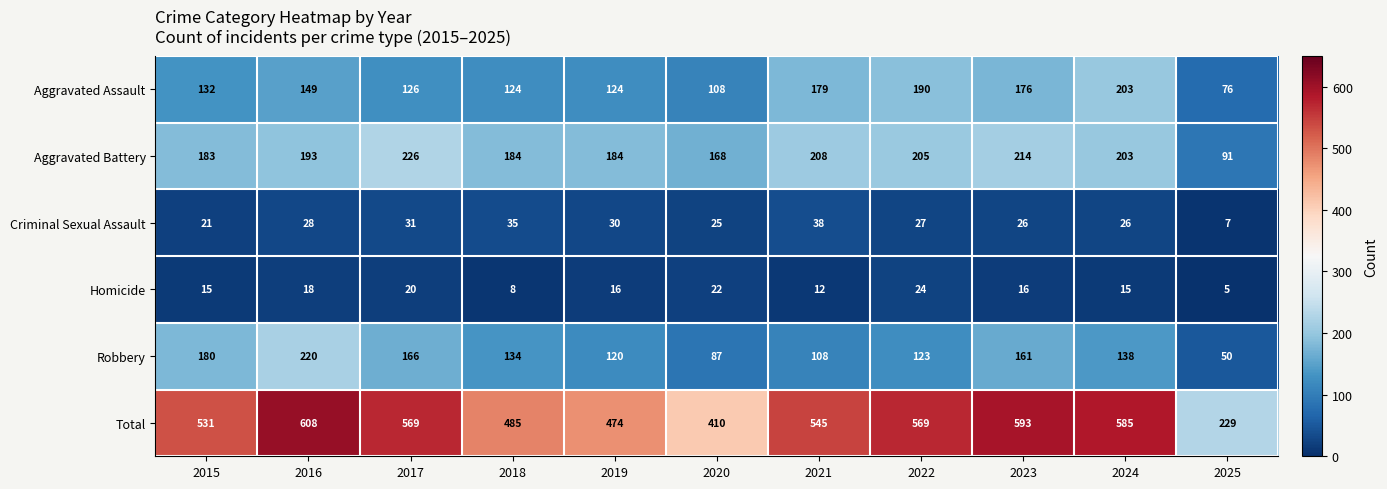

Count the number of data series in this chart.

6